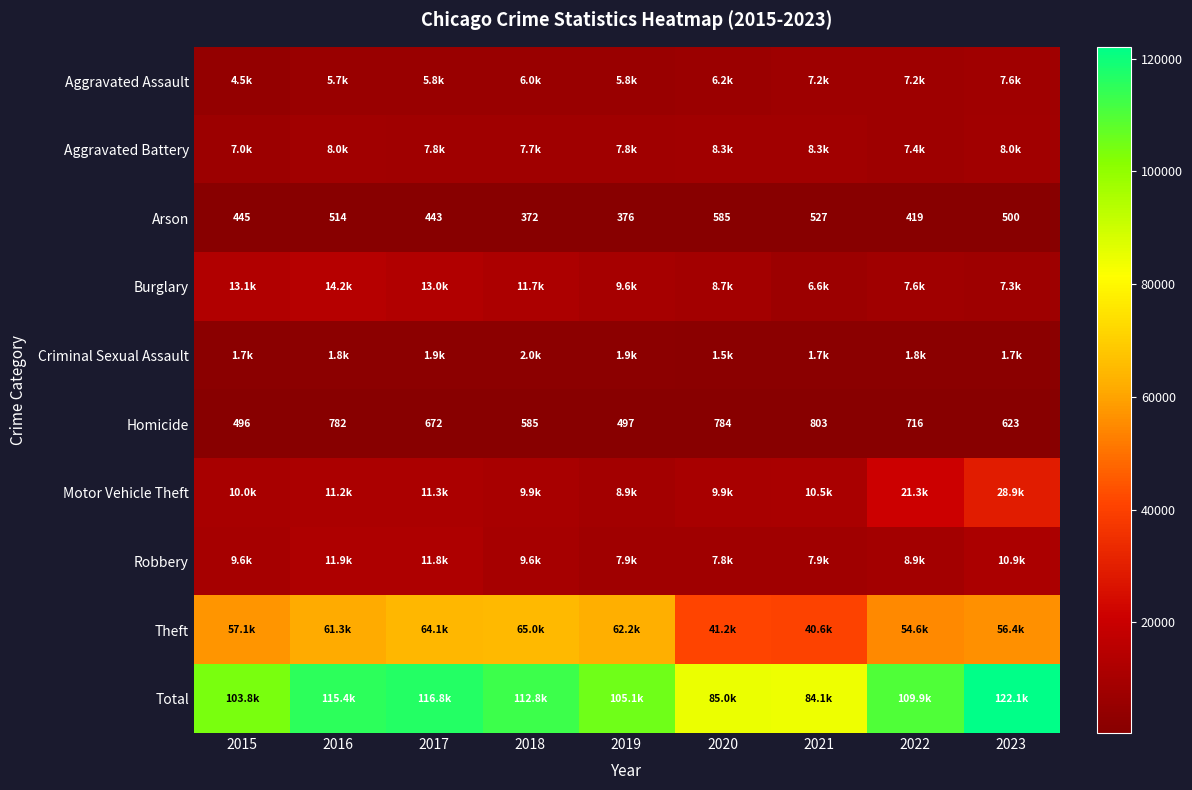

What is the difference between the Arson values at 2022 and 2021?

108